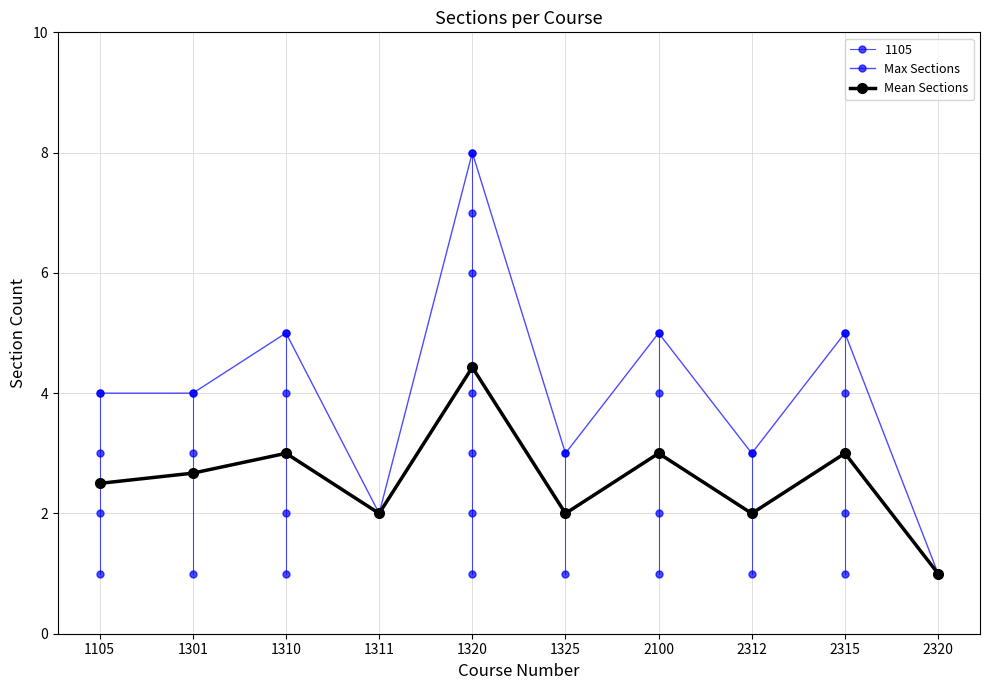

What value does the Max Sections series have at 1320?

8.0